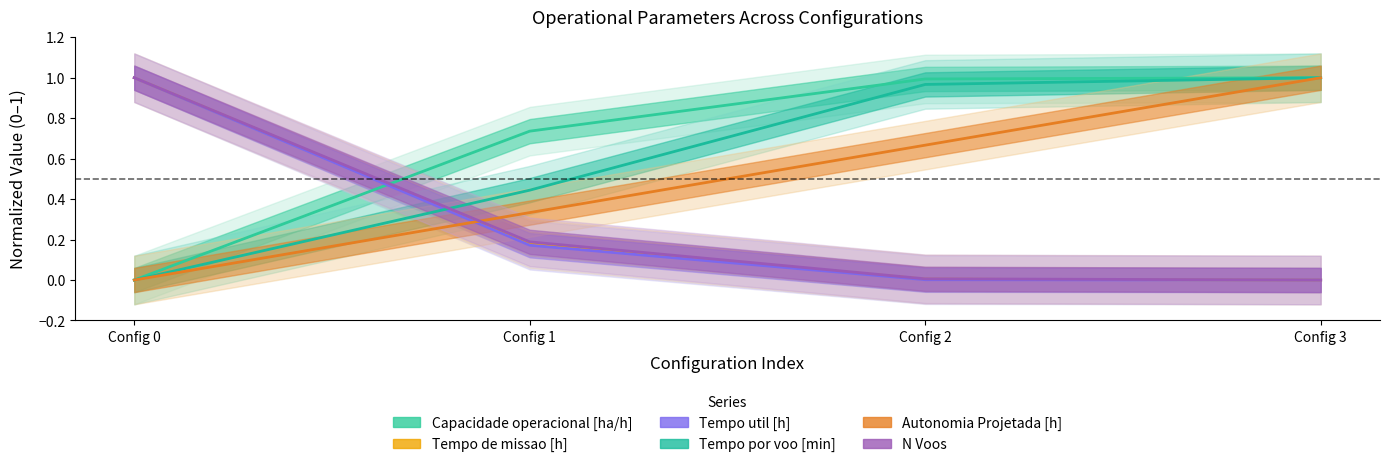

At which label does Autonomia Projetada [h] reach its minimum?

Config 0